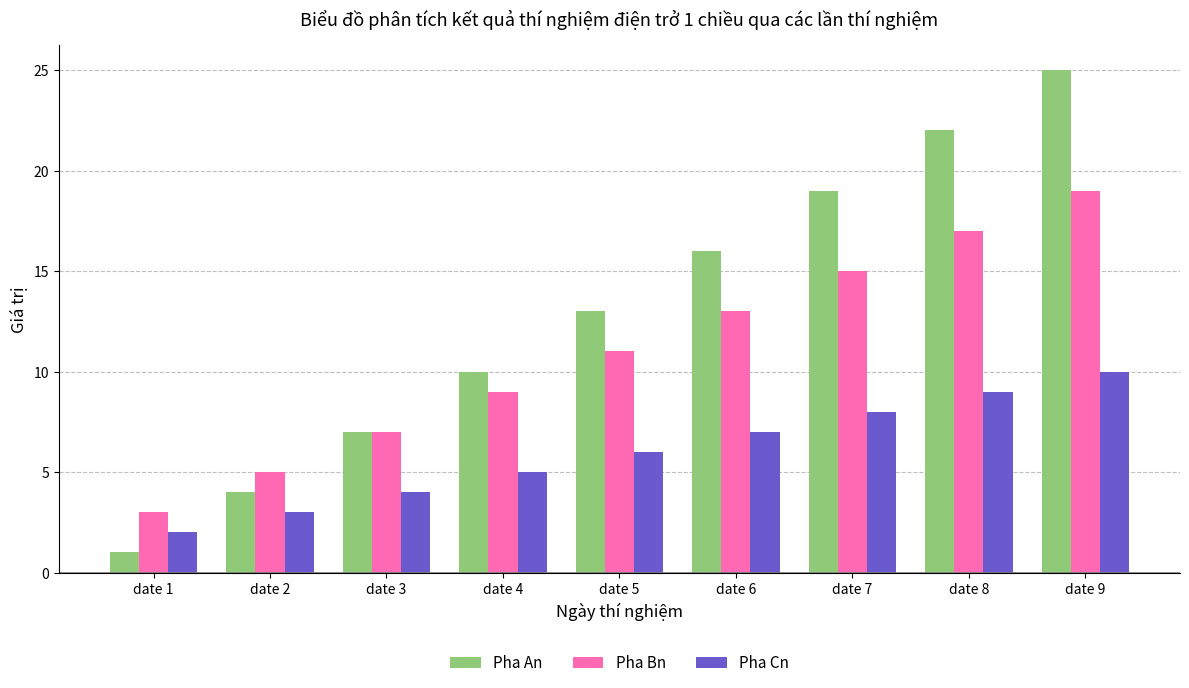

Which label corresponds to the smallest value in the chart?

date 1